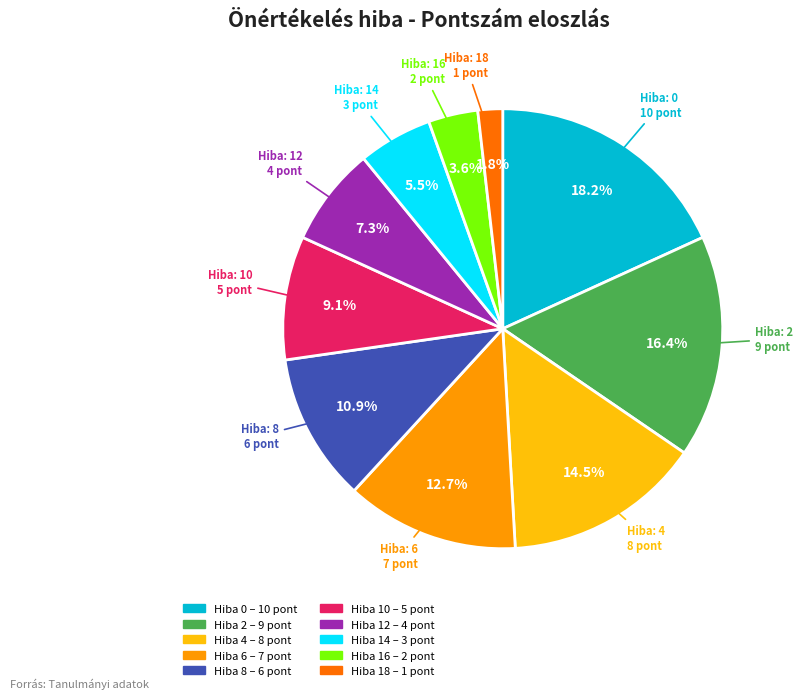

Does any single category account for the majority?

No